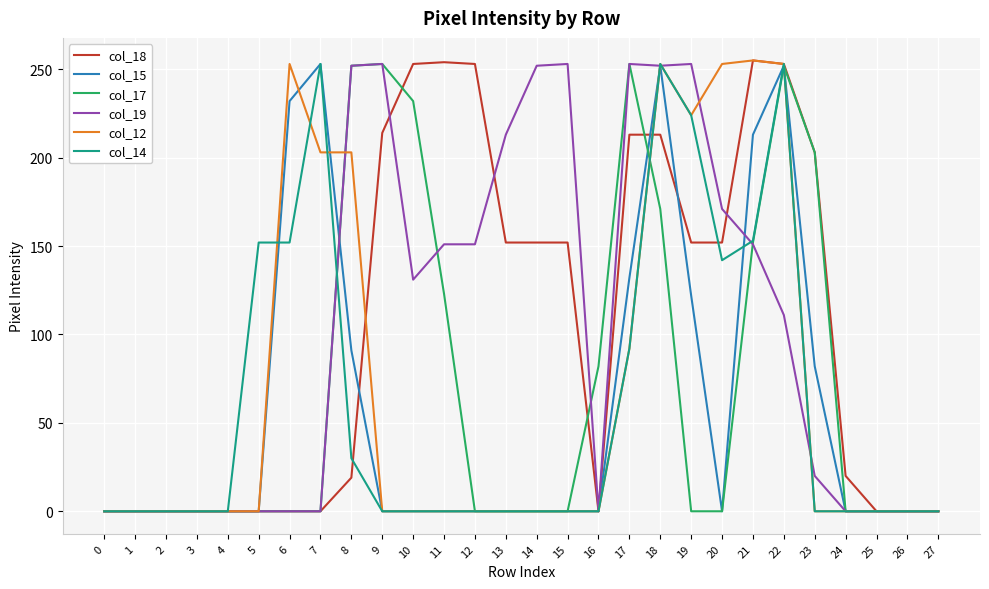

What is the maximum value for col_15?

253